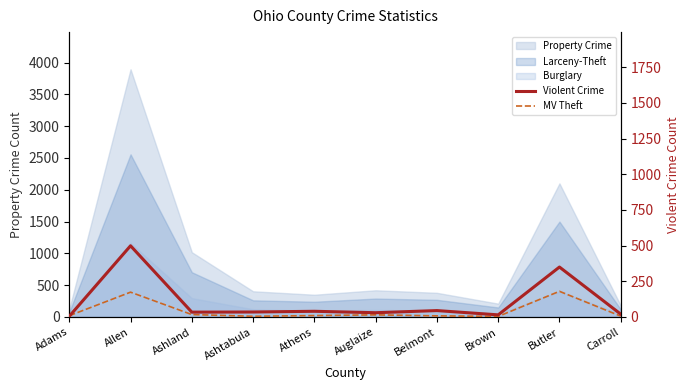

What is the difference between the MV Theft values at Butler and Carroll?

174